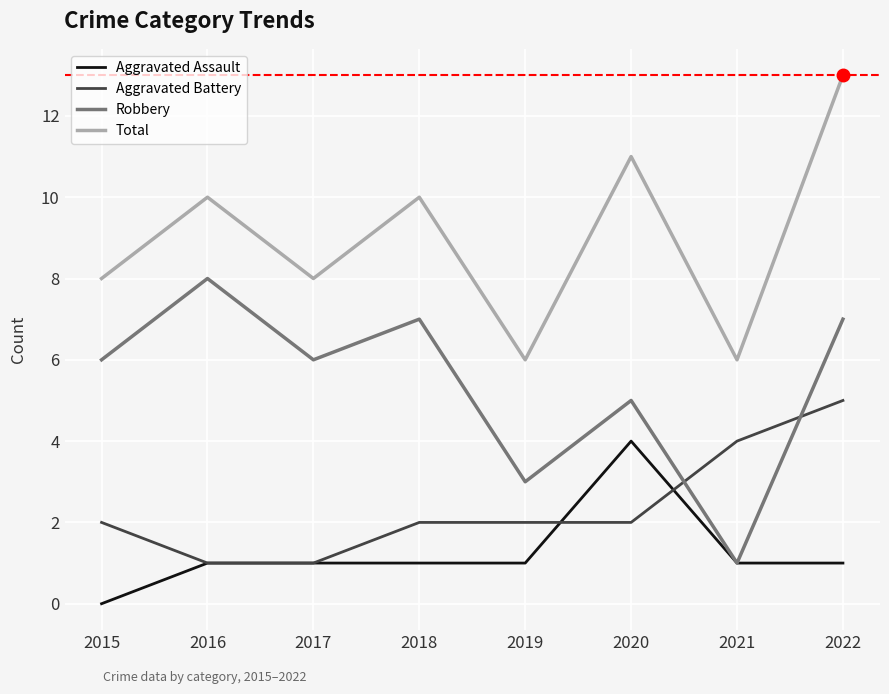

Which category has the lowest value across all series?

2015